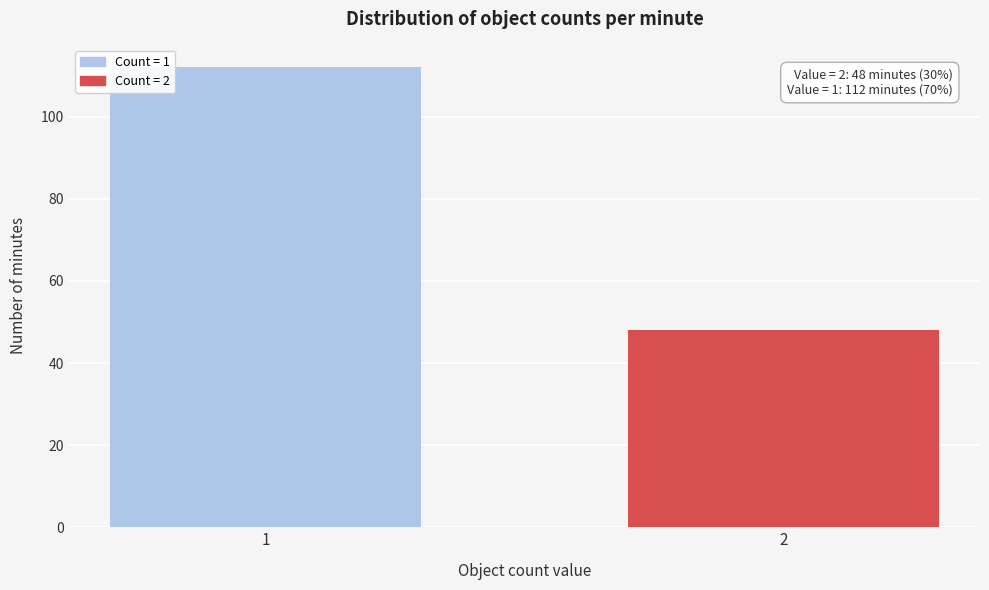

Reading left to right, what are all the values shown in this chart?

112	48